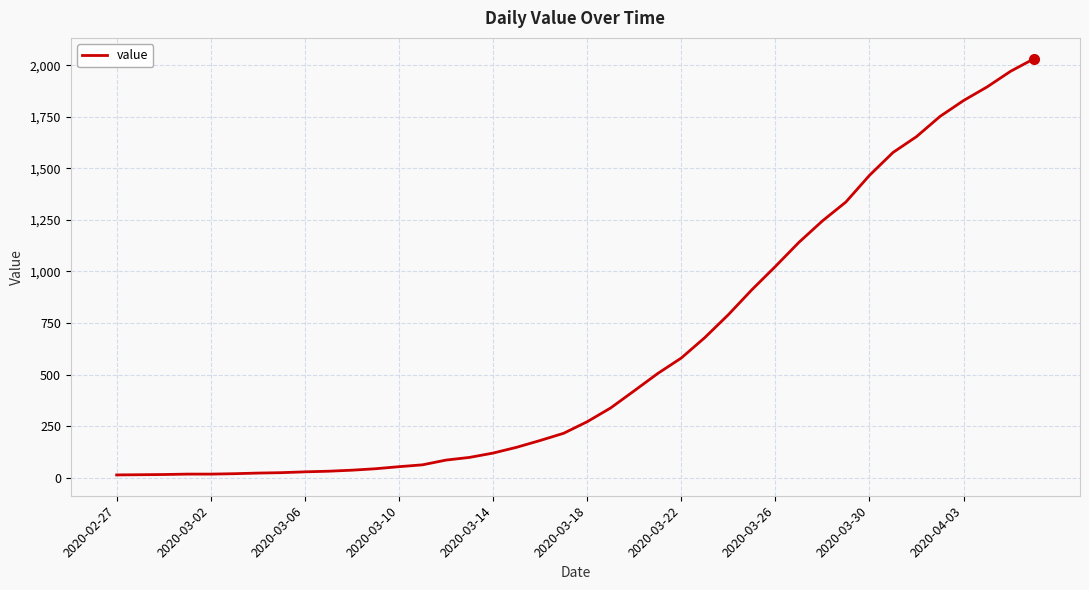

What is the sum of all values?

24656